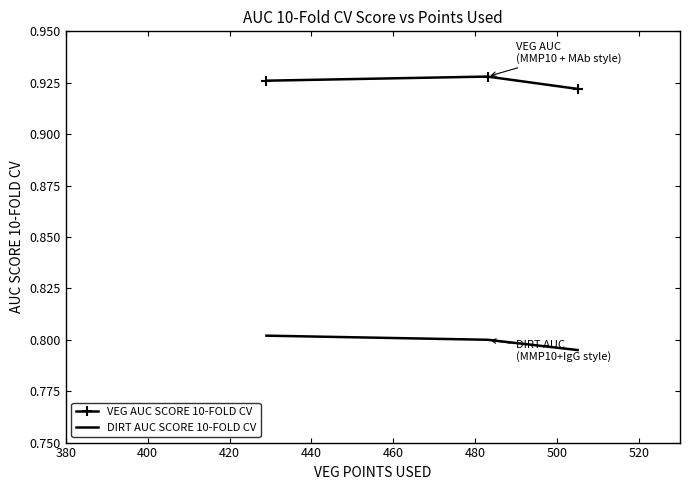

List the series in order of their peak value, lowest first.

DIRT AUC SCORE 10-FOLD CV, VEG AUC SCORE 10-FOLD CV